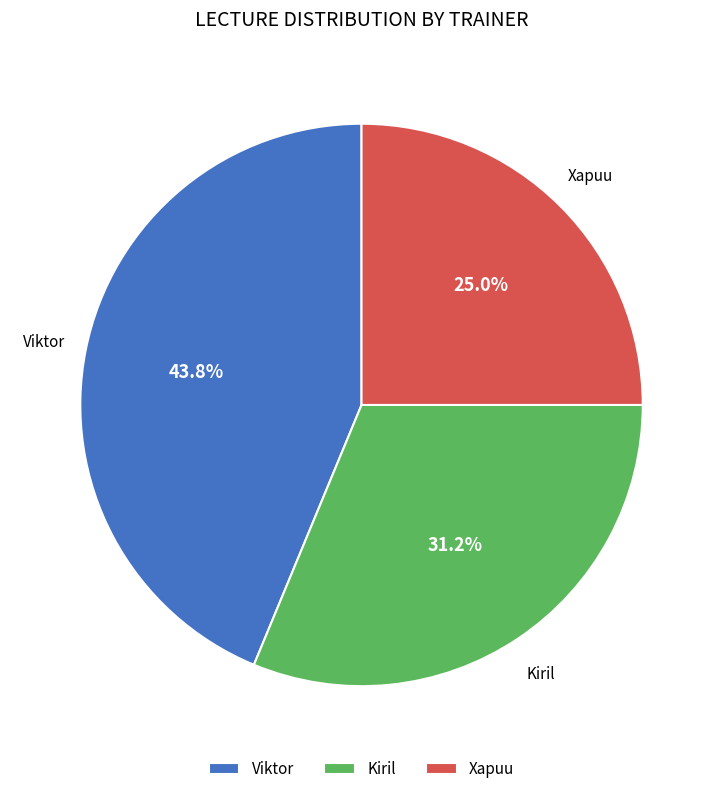

Is there a majority slice in this chart?

No